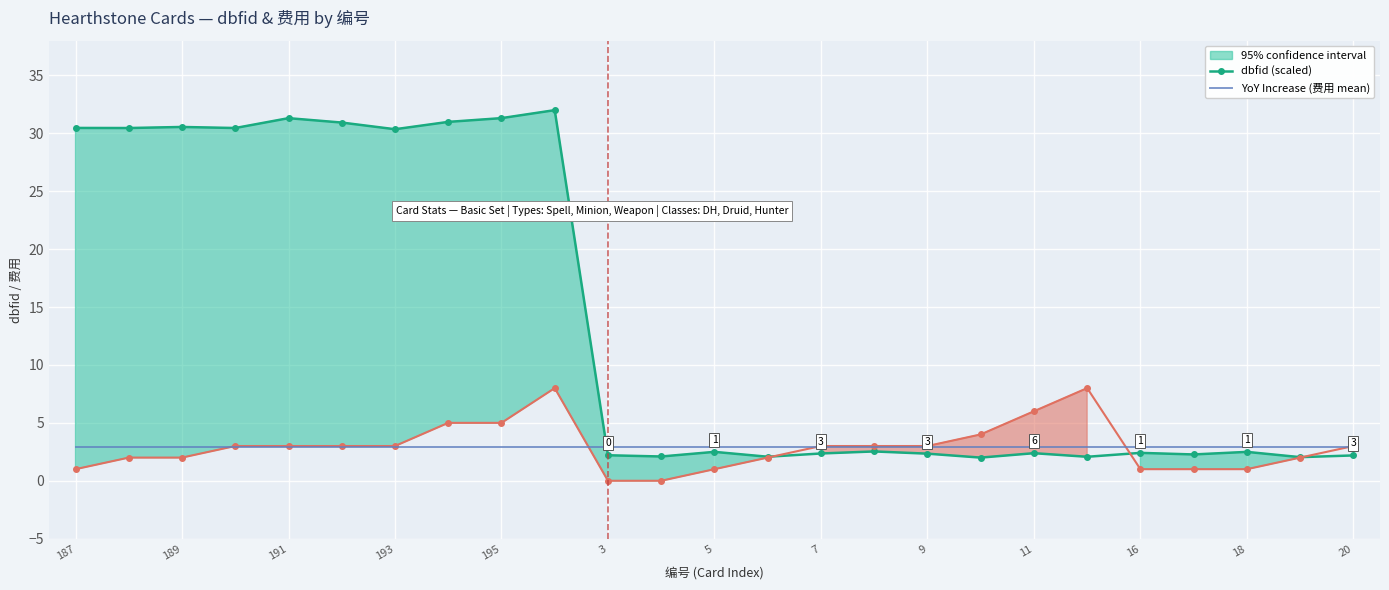

True or false: dbfid (scaled) has more than 0 interior local peaks.

True